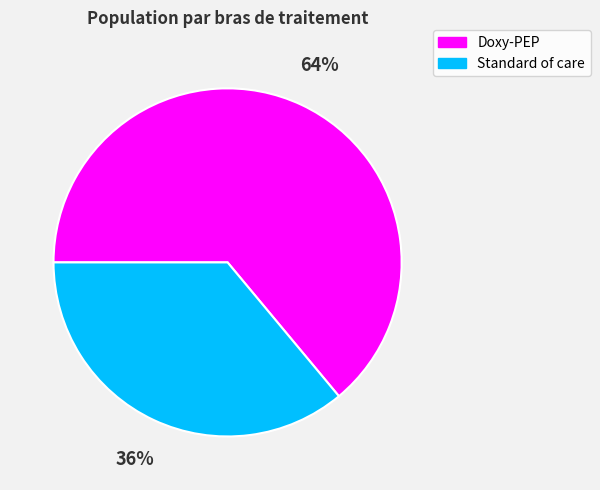

What is the ratio of the value at Standard of care to the value at Doxy-PEP?

0.6